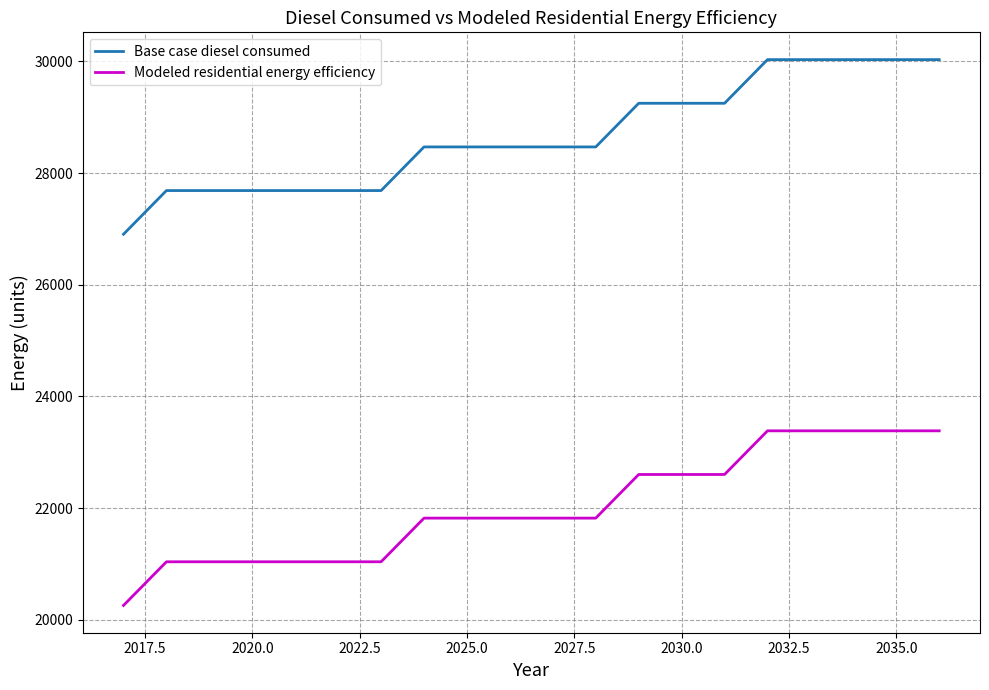

What is the maximum value shown in the chart?

30031.6